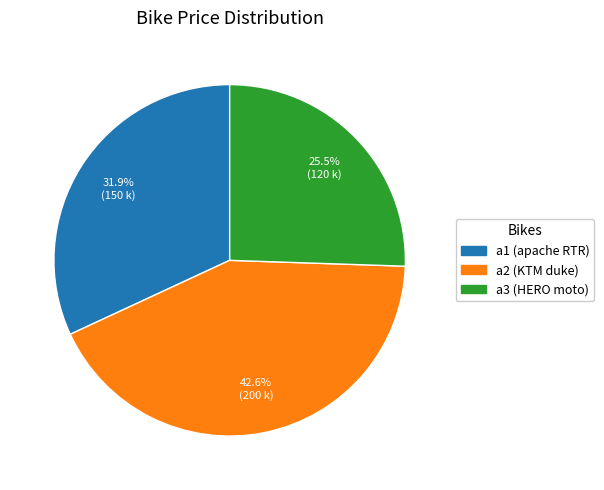

Combined, what portion of the pie is a2 and a3?

68.1%